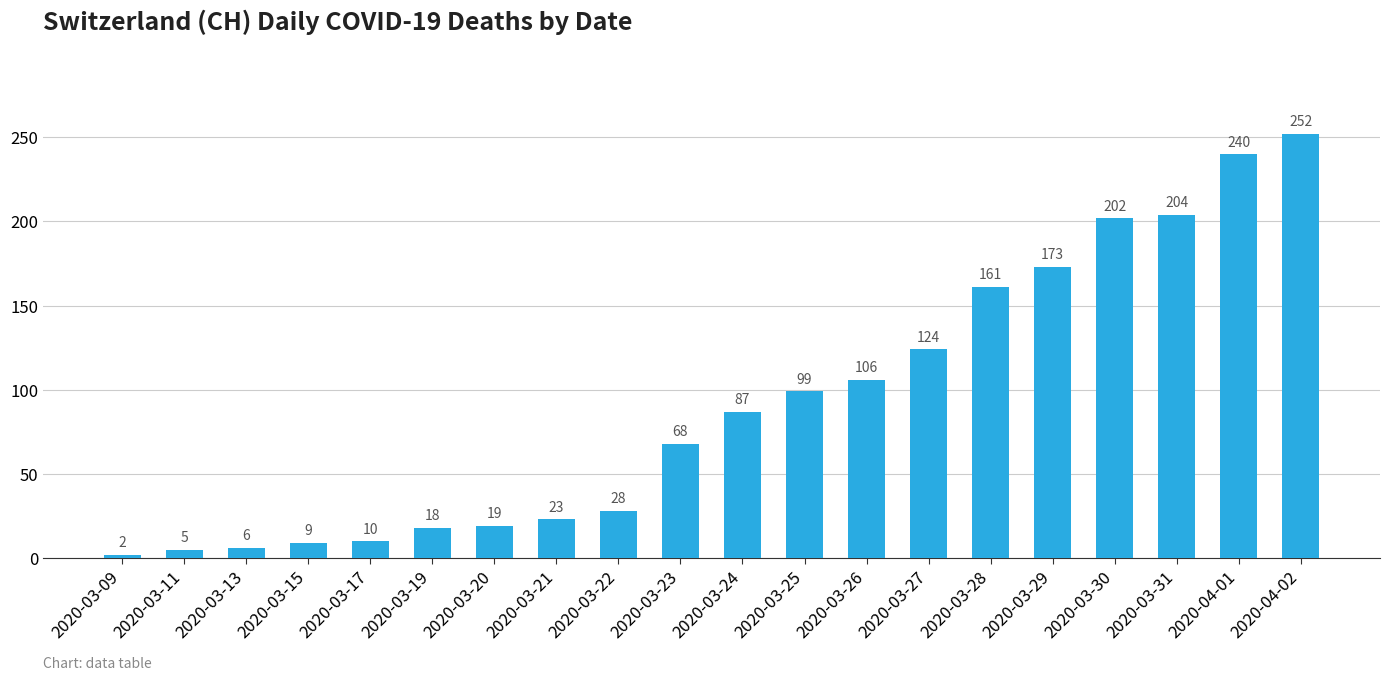

Approximately how many times larger is the value at 2020-03-31 compared to 2020-03-26?

1.9